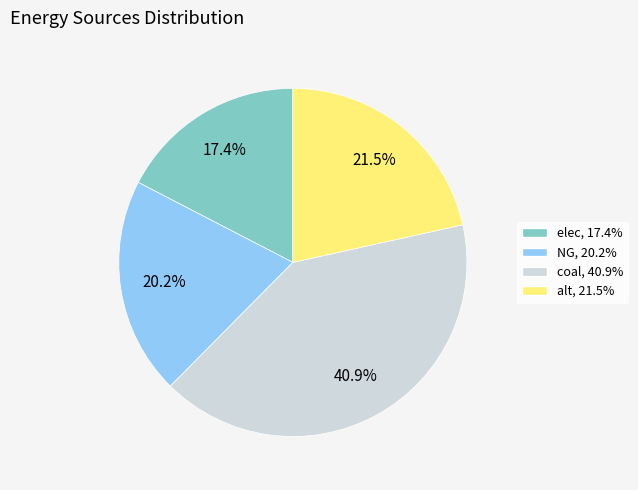

To the nearest percent, what is the difference between the coal and alt slice percentages?

19%